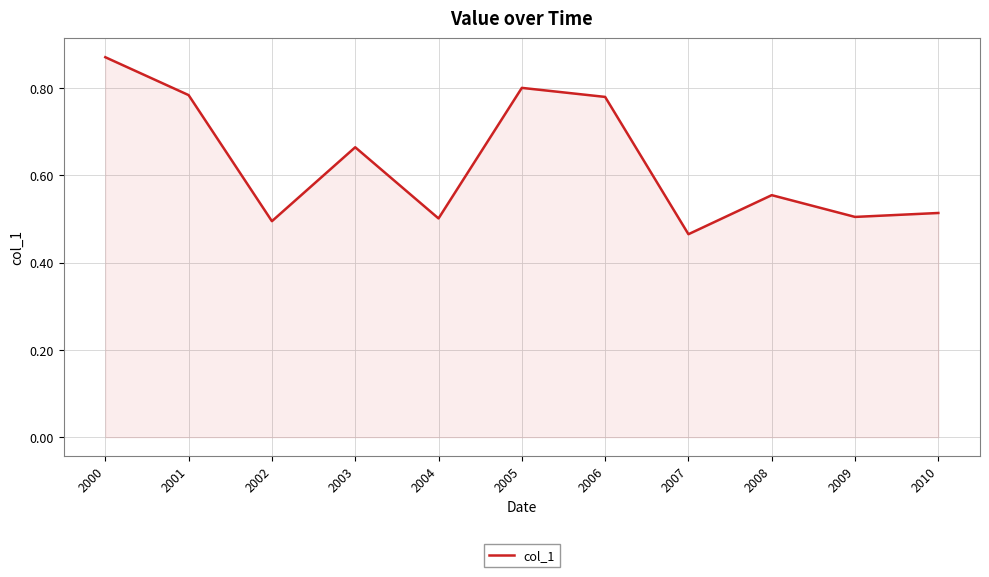

Which category has the lowest value across all series?

2007